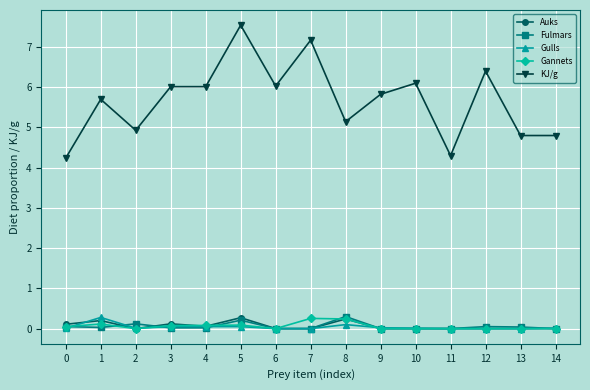

True or false: Auks and Gannets intersect in this chart.

True